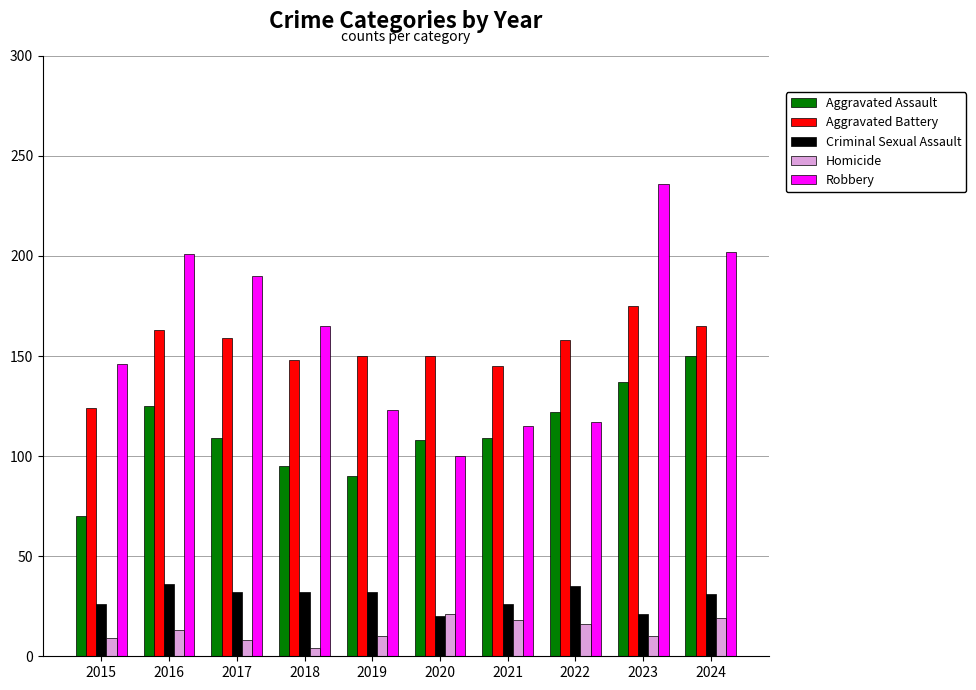

Which series has the largest total across all categories?

Robbery